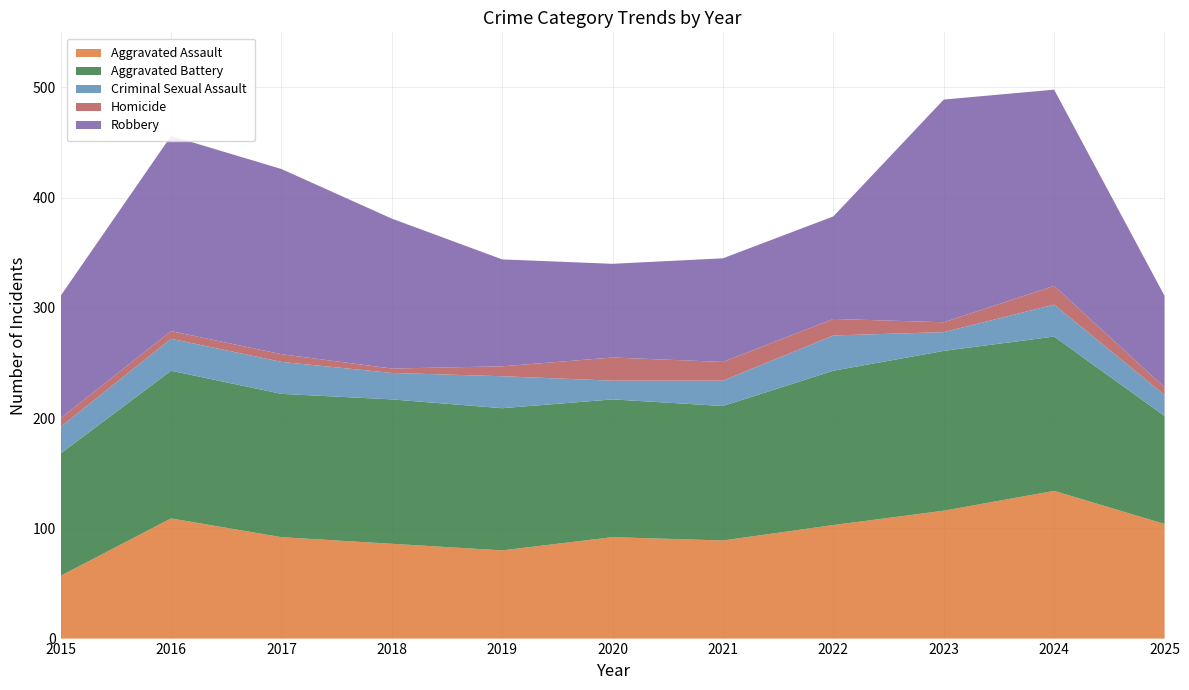

Reading left to right, what are all the values shown in this chart?

Aggravated Assault: 2015=57	2016=109	2017=92	2018=86	2019=80	2020=92	2021=89	2022=103	2023=116	2024=134	2025=104
Aggravated Battery: 2015=111	2016=134	2017=130	2018=131	2019=129	2020=125	2021=122	2022=140	2023=145	2024=140	2025=98
Criminal Sexual Assault: 2015=24	2016=29	2017=29	2018=24	2019=29	2020=17	2021=23	2022=32	2023=17	2024=29	2025=19
Homicide: 2015=8	2016=7	2017=7	2018=4	2019=9	2020=21	2021=17	2022=15	2023=9	2024=17	2025=7
Robbery: 2015=111	2016=177	2017=168	2018=136	2019=97	2020=85	2021=94	2022=93	2023=202	2024=178	2025=83